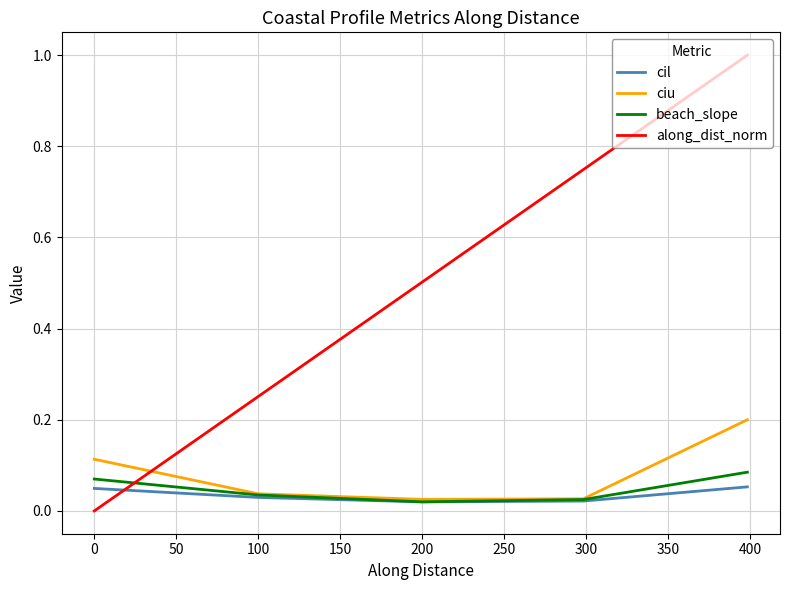

What is the maximum value shown in the chart?

1.0